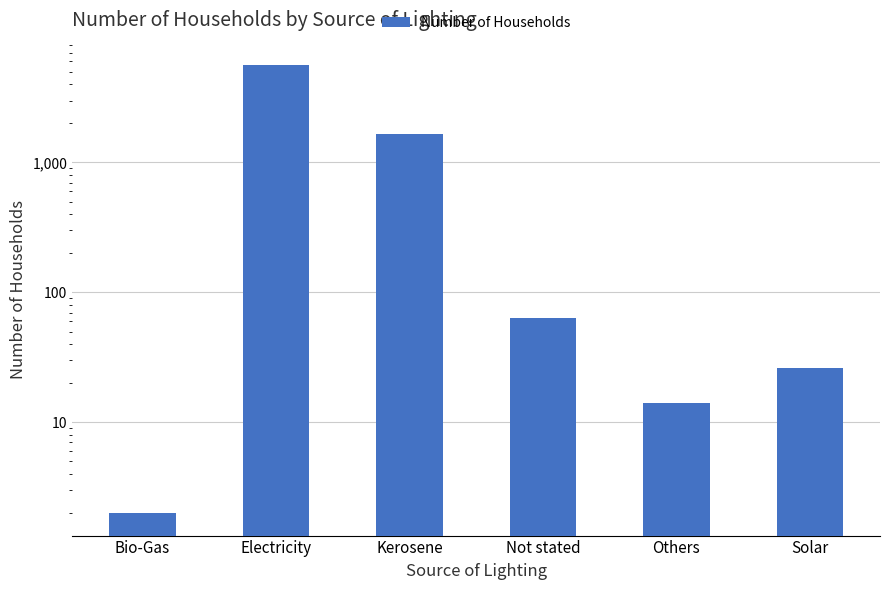

At which label does the data first exceed 64?

Electricity